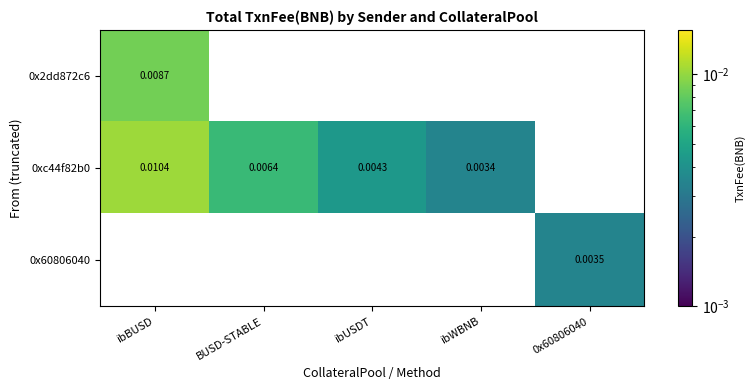

Is the value of 0x2dd872c6 at ibUSDT greater than the value of 0xc44f82b0 at BUSD-STABLE?

No